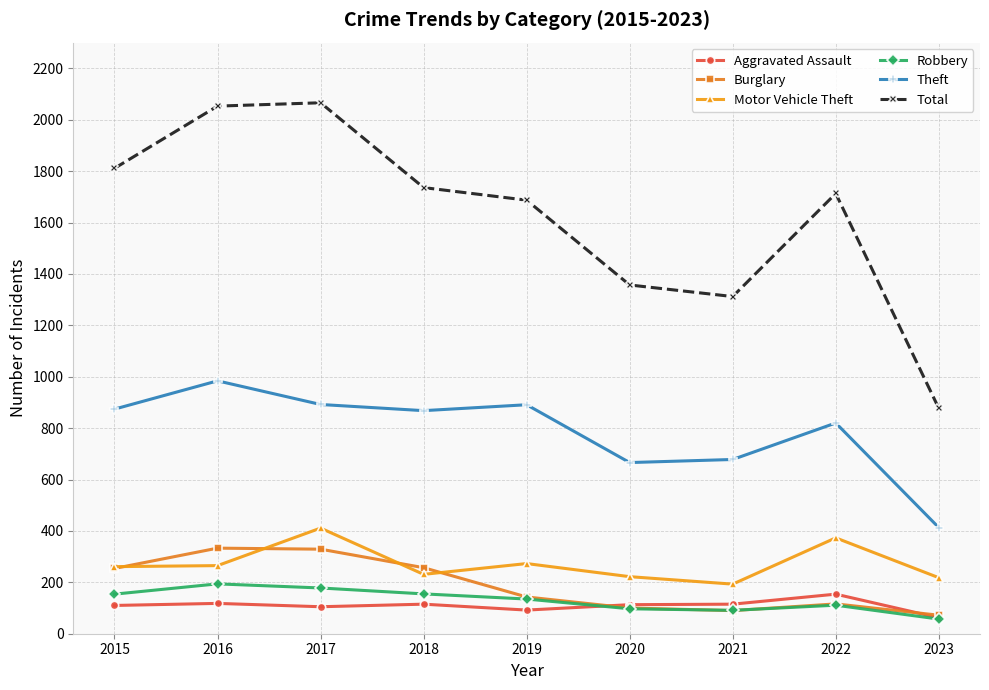

Is the value of Total at 2015 greater than the value of Burglary at 2016?

Yes